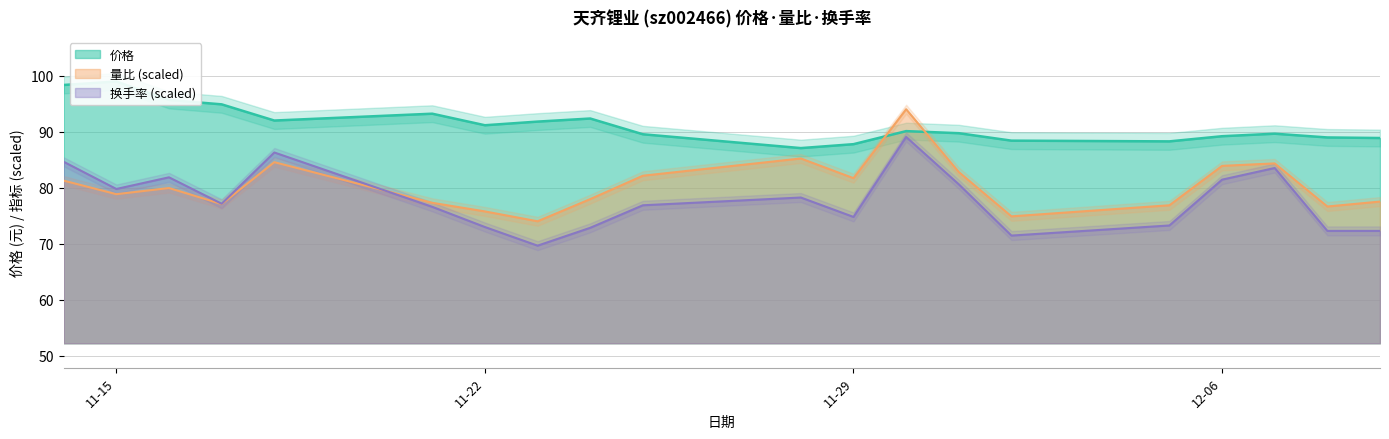

At how many categories does at least one series exceed 96?

2